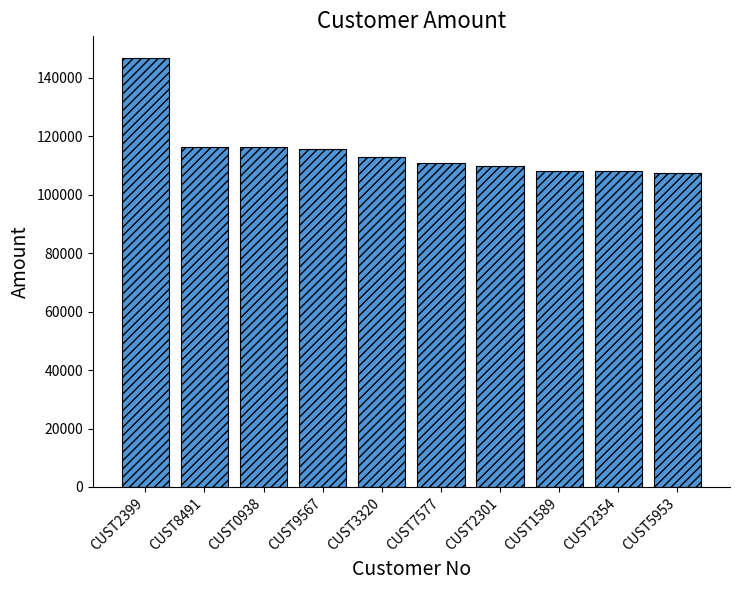

Is it true that the value at CUST3320 is 68382?

False